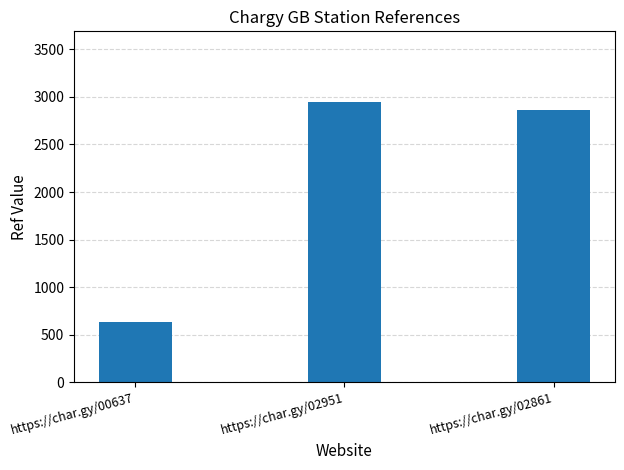

The chart shows a value of 1022 at https://char.gy/00637. True or false?

False